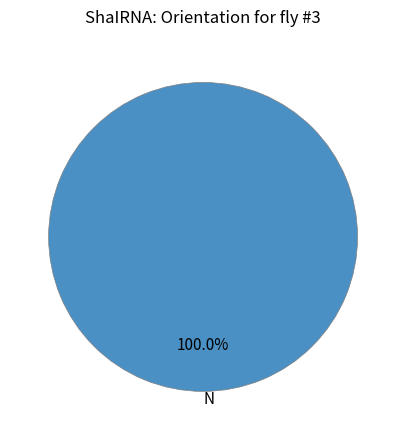

Does any single category account for the majority?

Yes